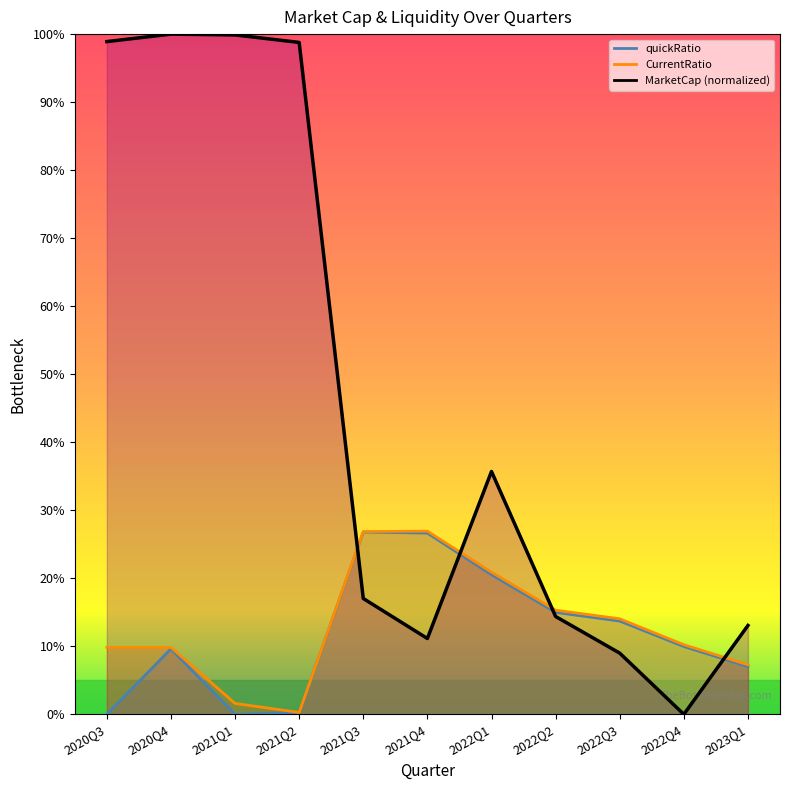

Is it true that MarketCap equals 14.0 at 2022Q3?

False